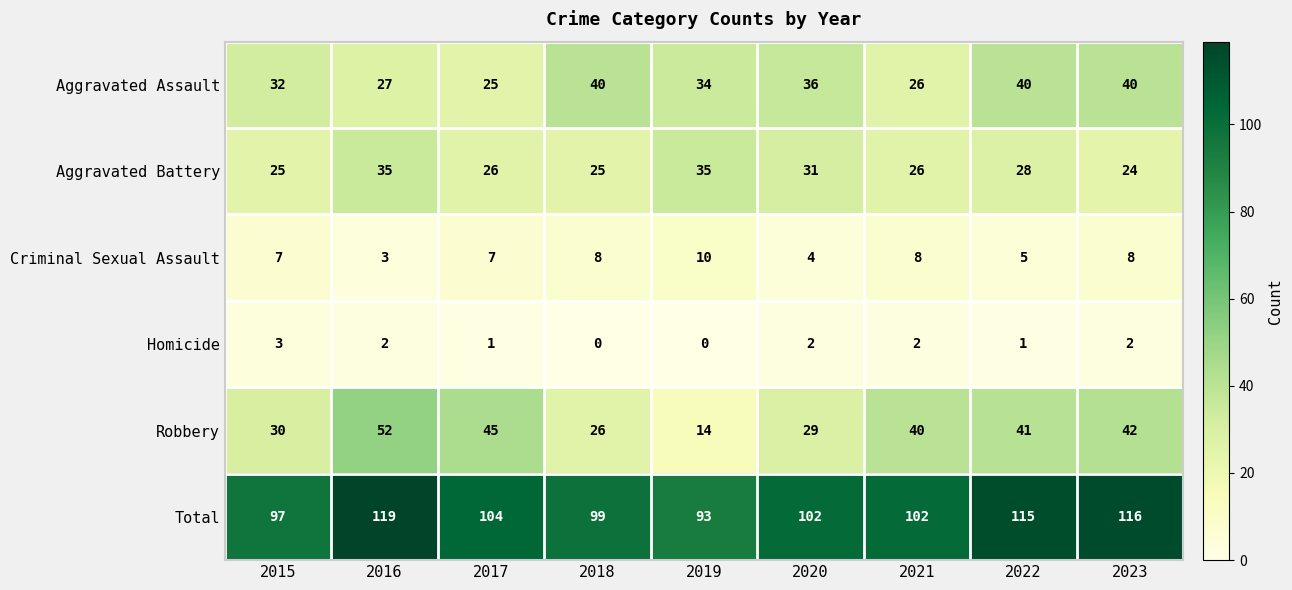

What is the sum of all Robbery values?

319